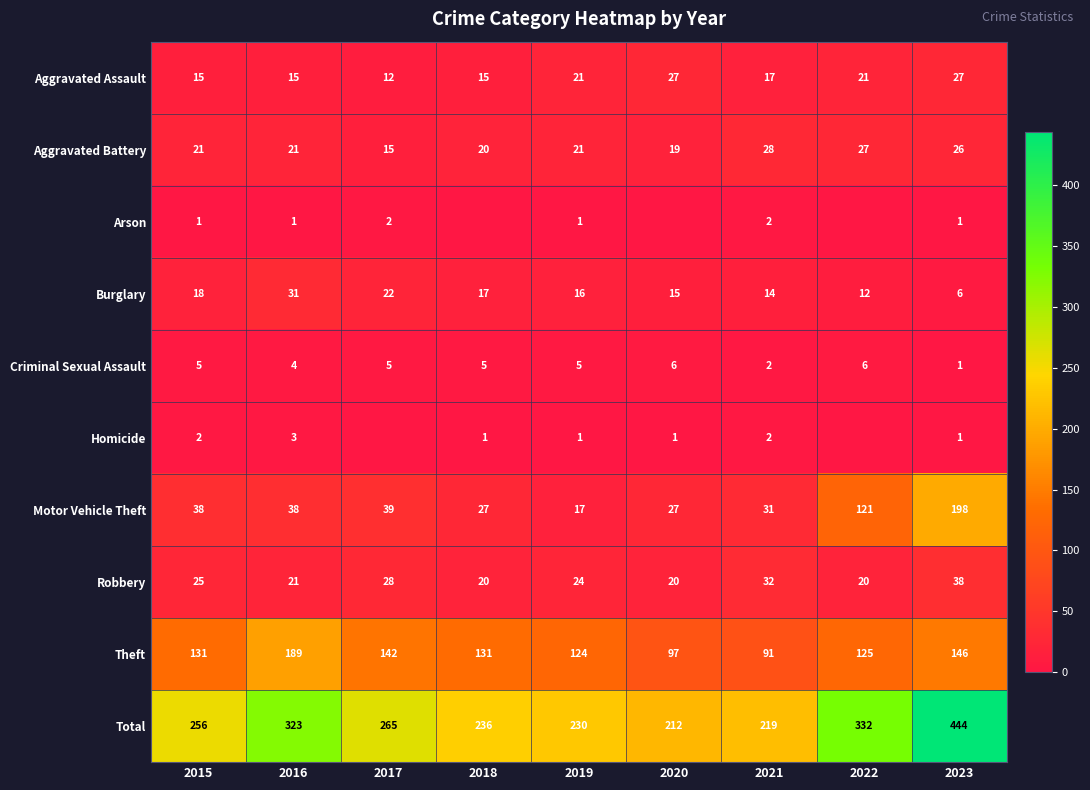

What is the difference between the maximum and second lowest values in the Robbery series?

18